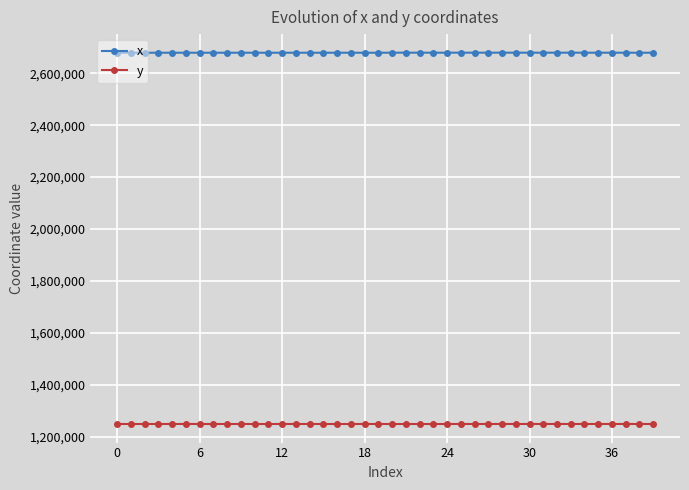

True or false: x and y intersect in this chart.

False